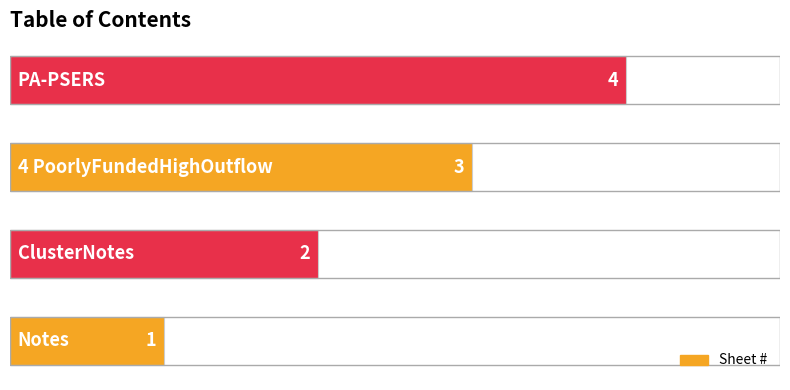

What is the maximum value shown in the chart?

4